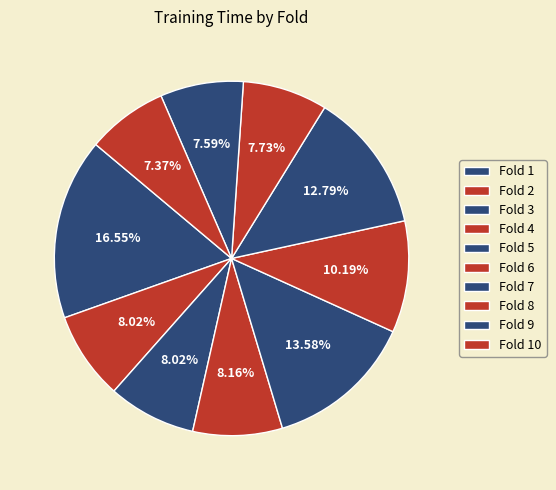

How many segments does this pie chart have?

10